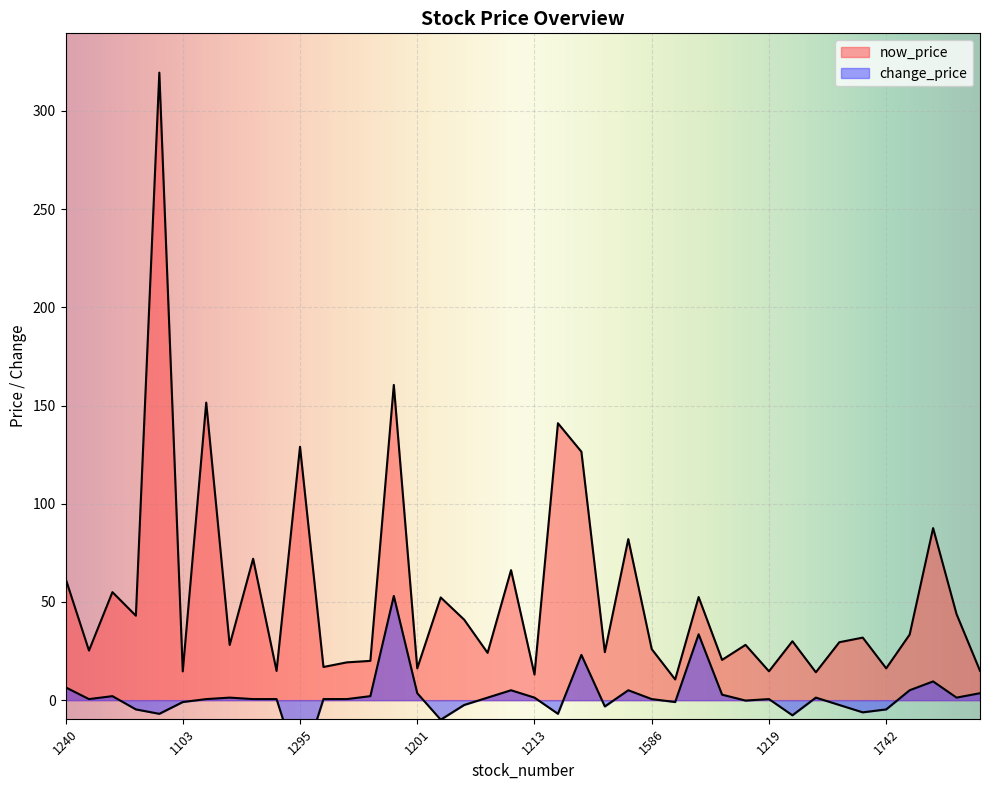

What is the difference between the now_price values at 1593 and 1219?

13.4